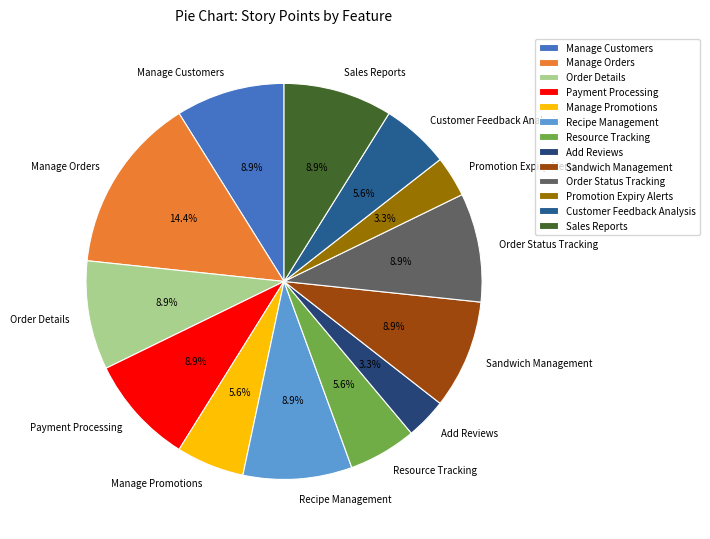

To the nearest percent, what percentage of the pie is Manage Orders?

14%